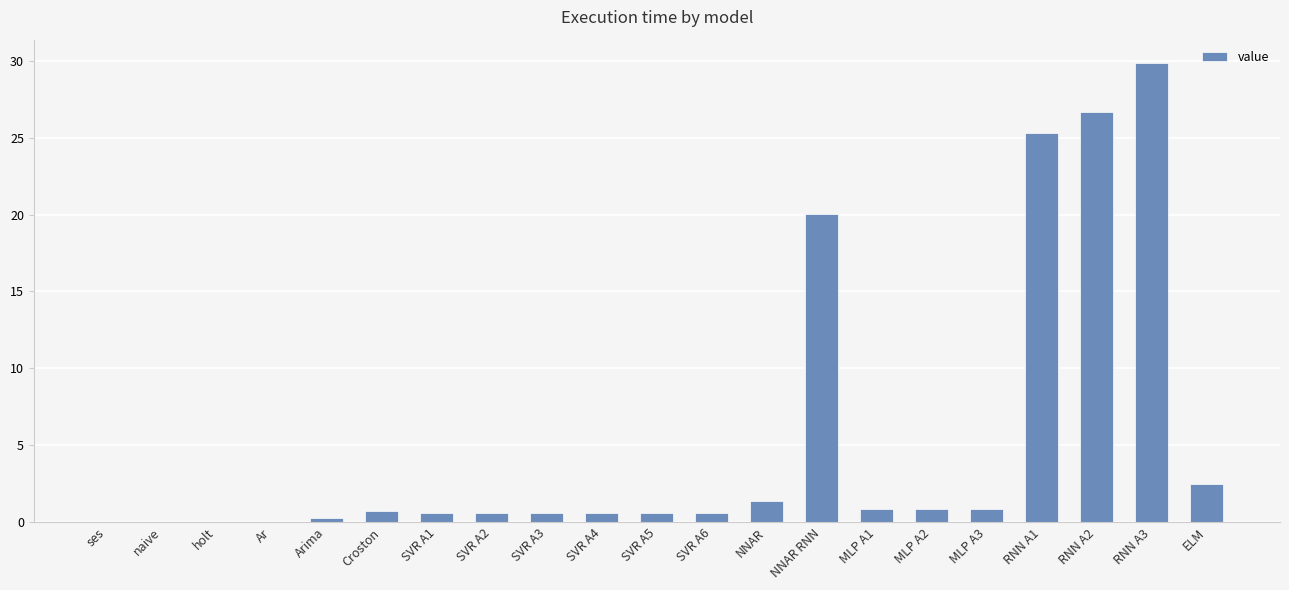

The chart shows a value of 0.8 at MLP A1. True or false?

True